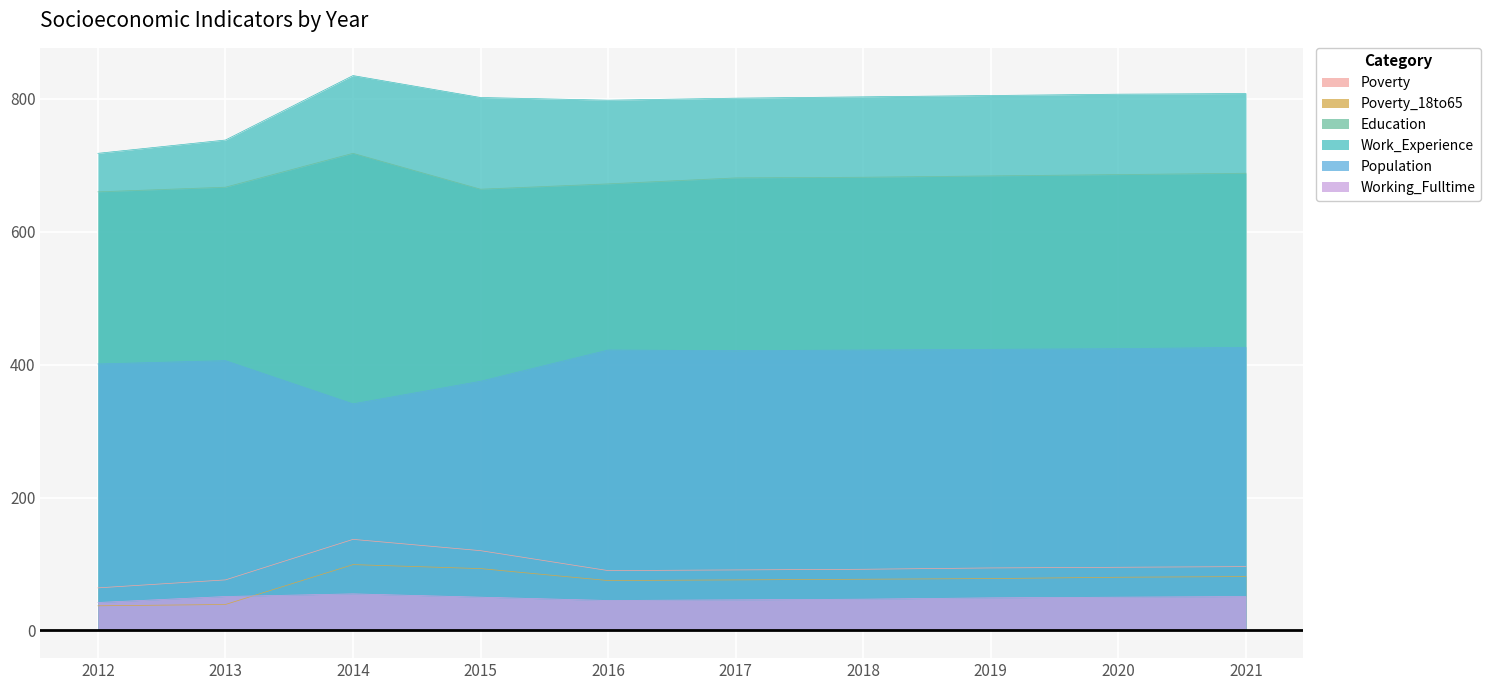

How many data points in Education are above 682?

4